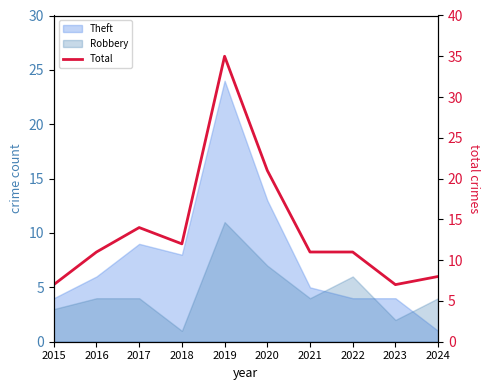

List the labels in order of value, smallest first.

2015, 2023, 2024, 2016, 2021, 2022, 2018, 2017, 2020, 2019